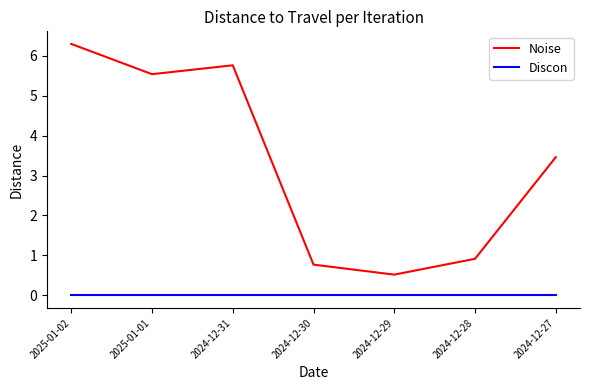

True or false: Discon and Noise cross at least once.

False